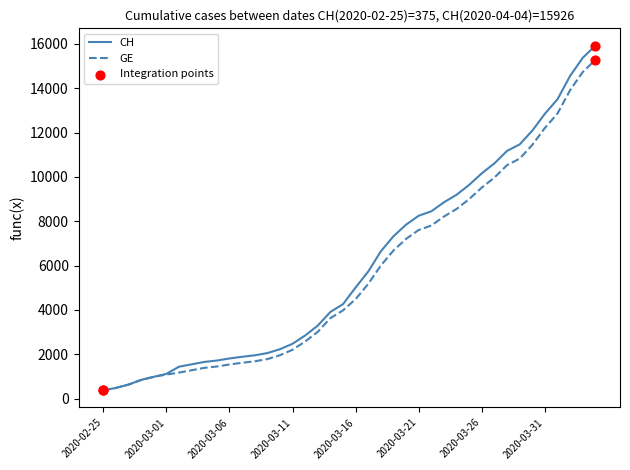

Which series has the widest spread of values?

CH